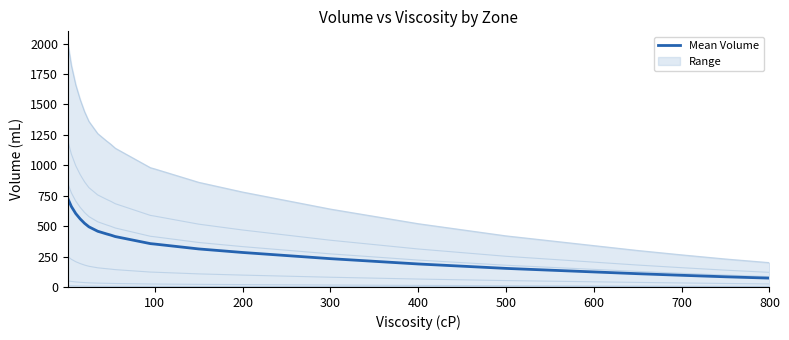

True or false: the data has more than 2 interior local peaks.

False